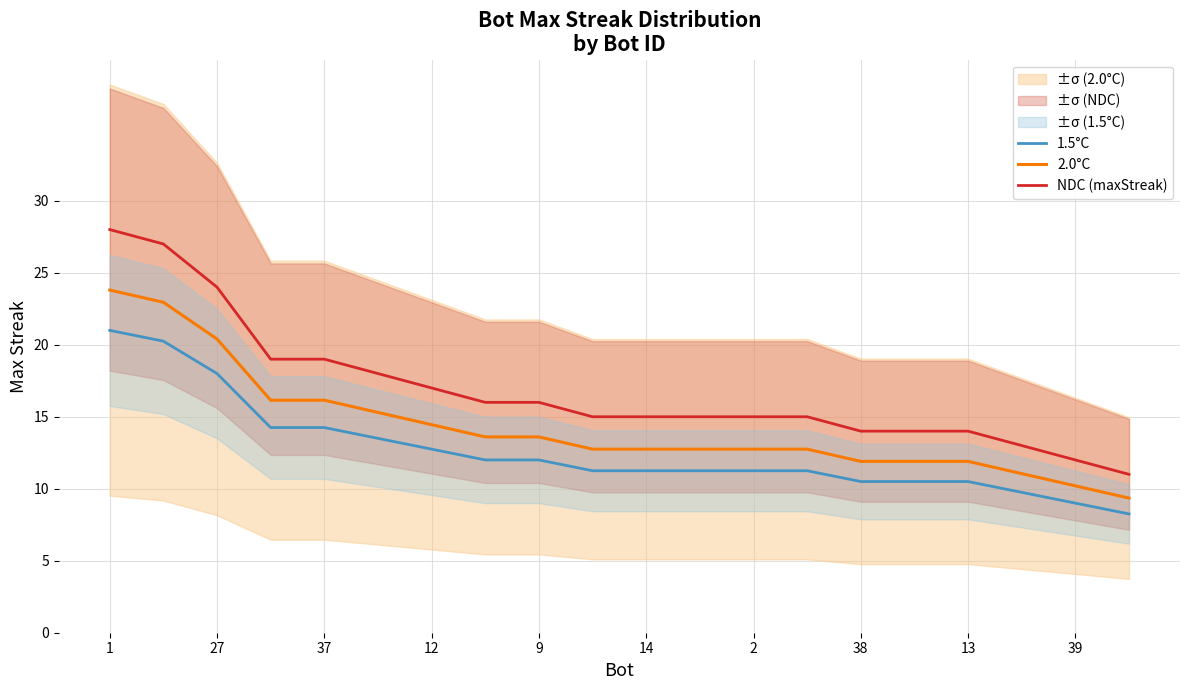

What is the sum of all 2.0°C values?

286.4